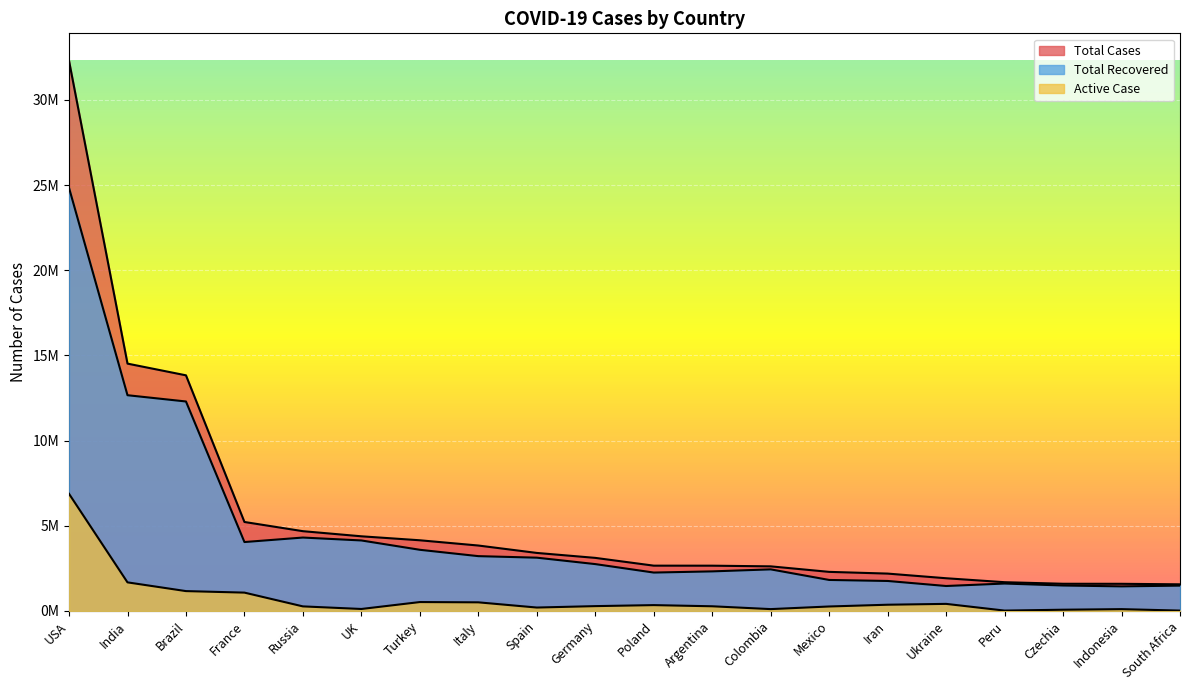

What is the difference between the maximum and minimum values in the Active Case series?

6855244